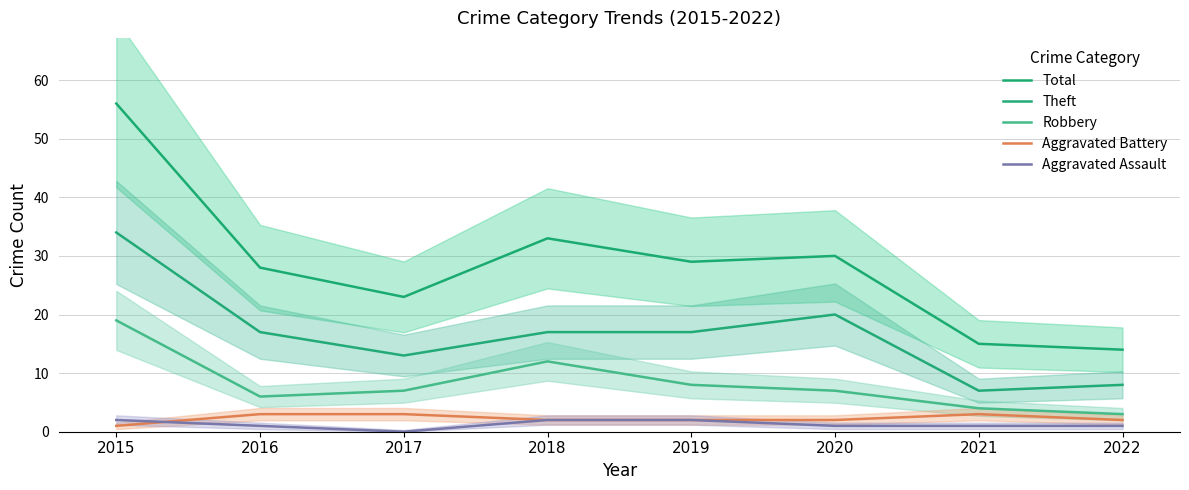

At which label does Robbery first exceed 7?

2015